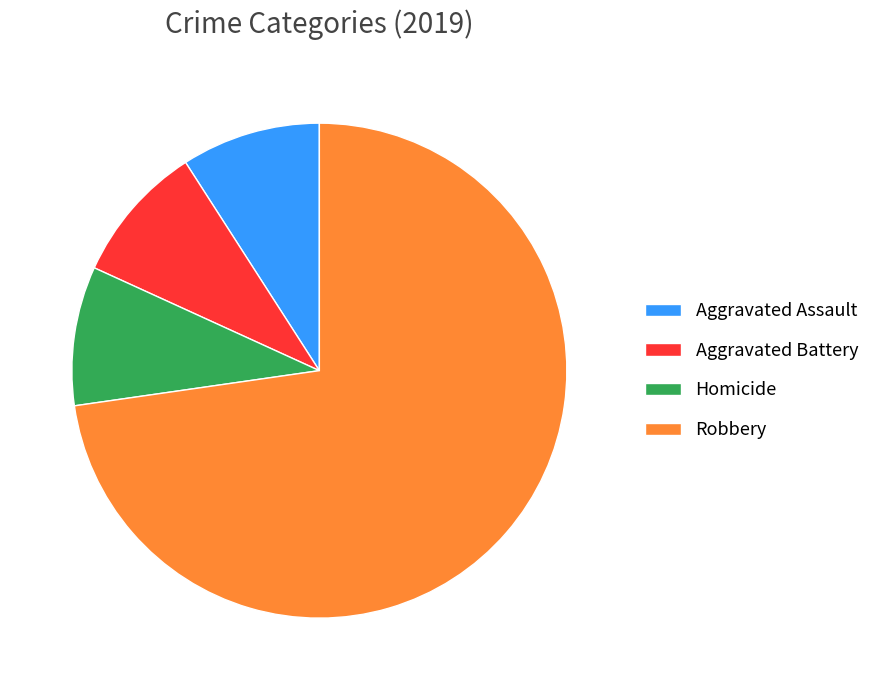

Is there any slice that represents more than half of the pie?

Yes